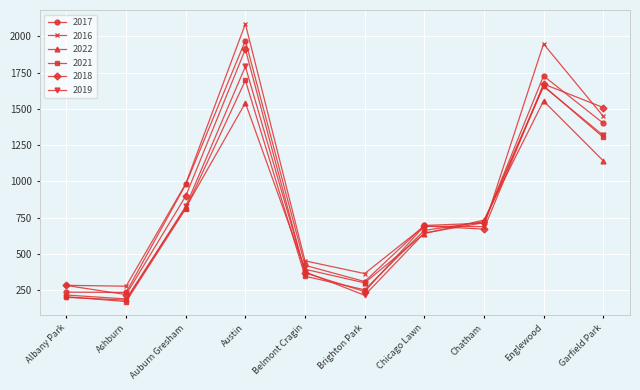

How many interior local peaks does the 2022 series have?

2